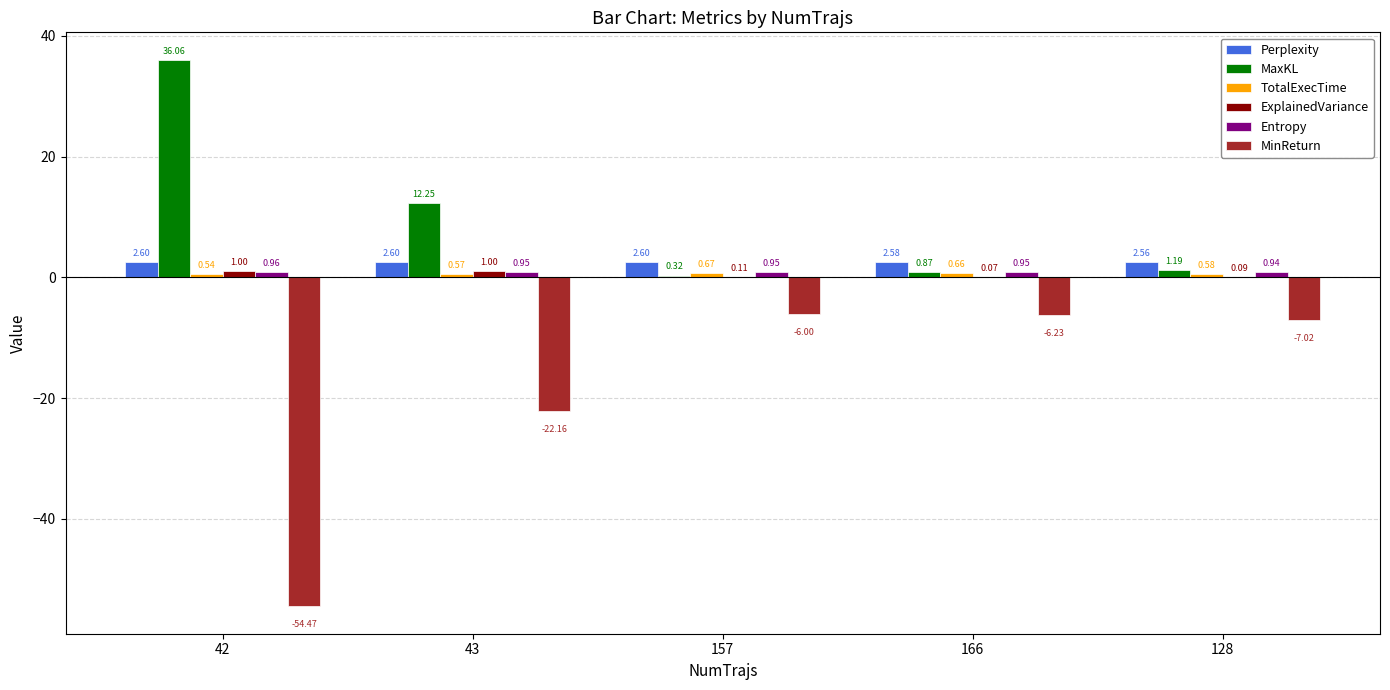

What is the sum of all MinReturn values?

-95.9